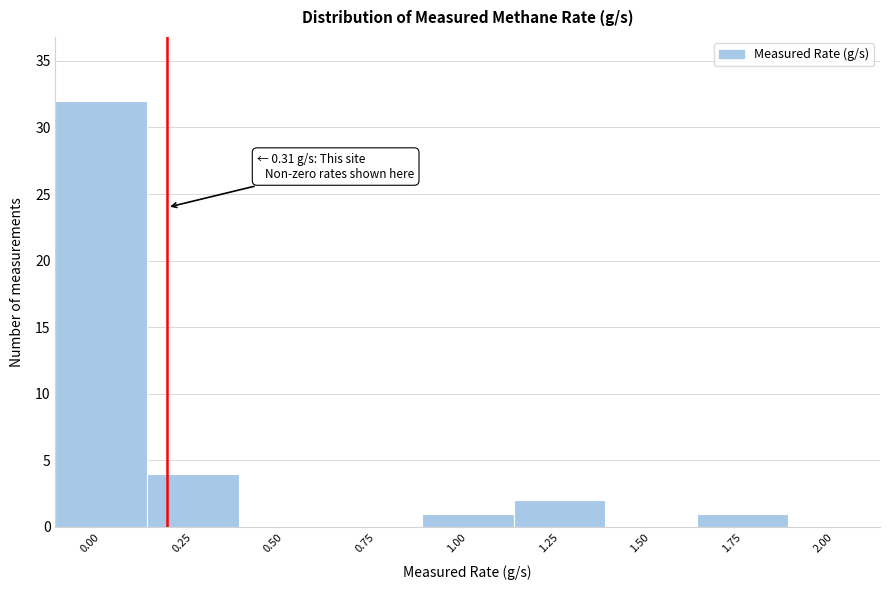

Reading right to left, extract all data points from this chart.

2.00=0	1.75=1	1.50=0	1.25=2	1.00=1	0.75=0	0.50=0	0.25=4	0.00=32